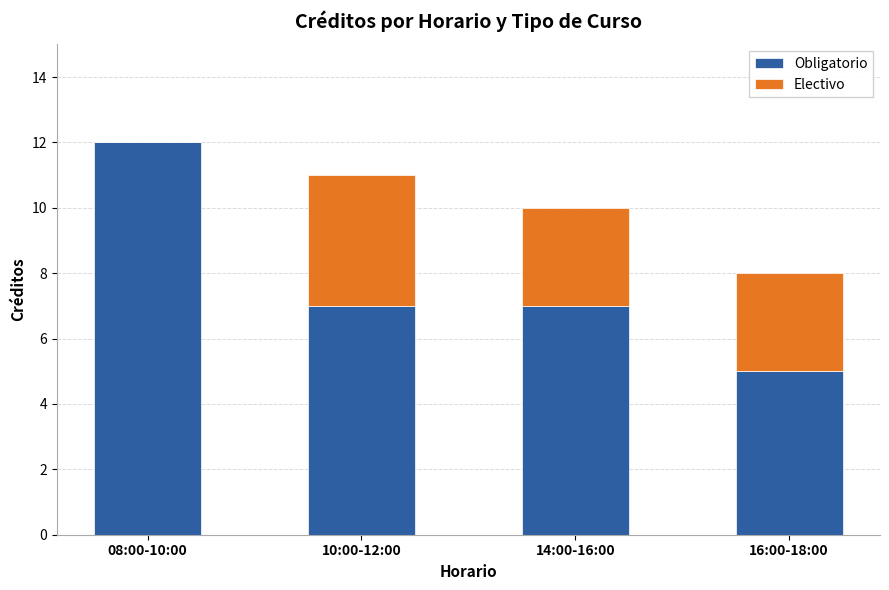

At which category is the sum across all series the highest?

08:00-10:00